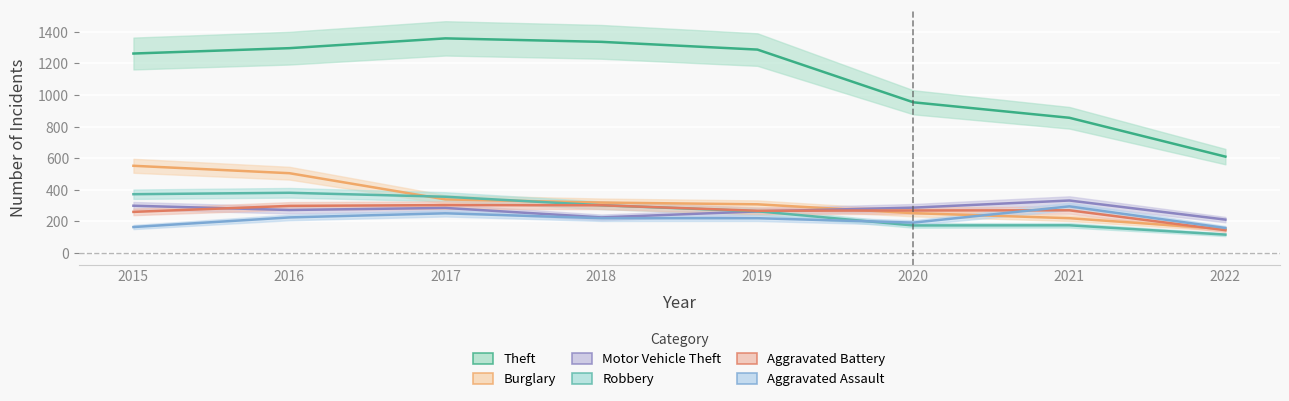

The value of Robbery at 2017 is 356. True or false?

True